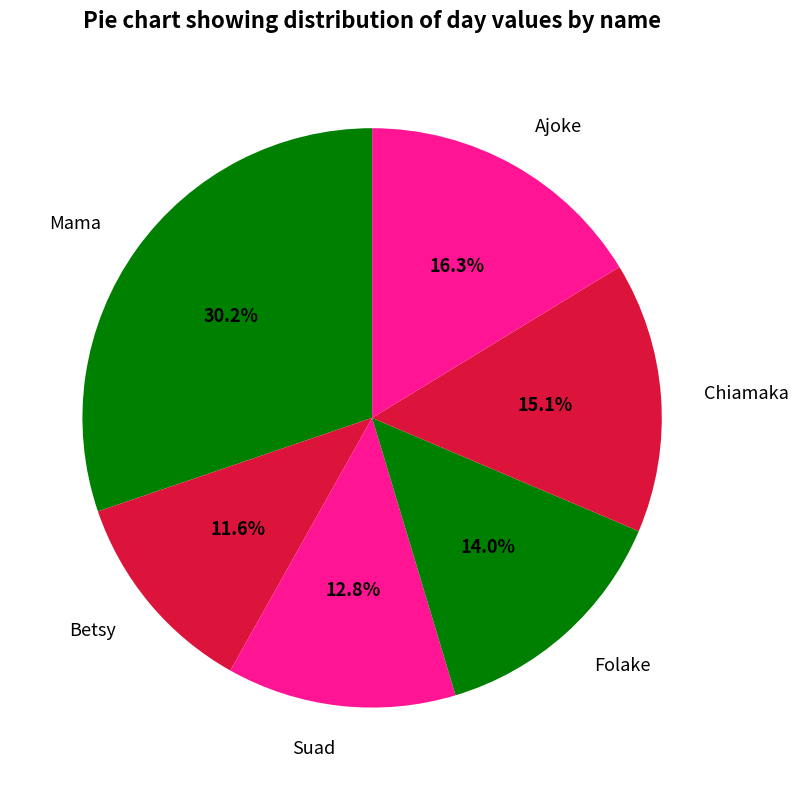

How many segments does this pie chart have?

6